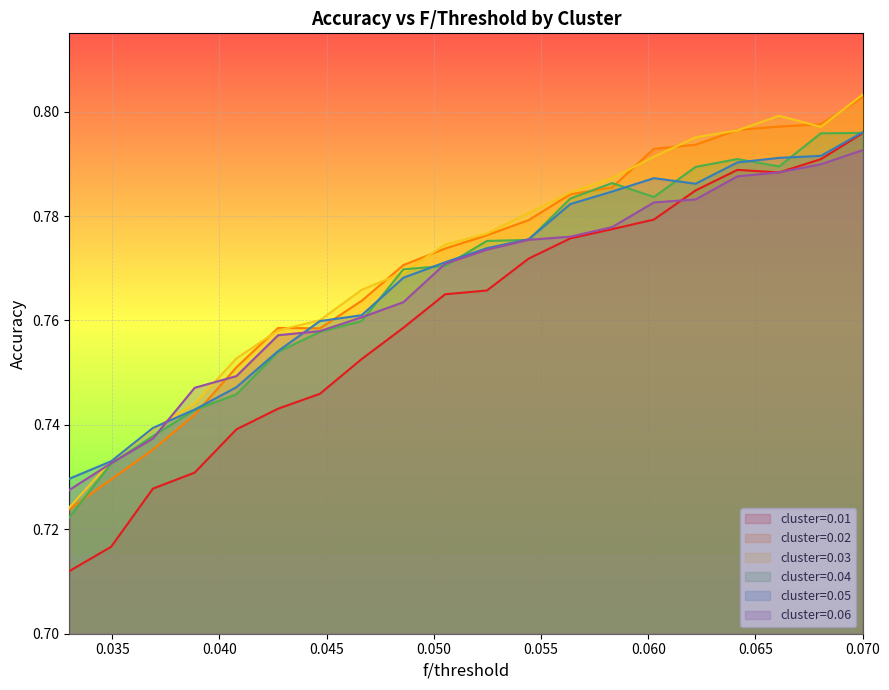

Which series has the widest spread of values?

cluster=0.01